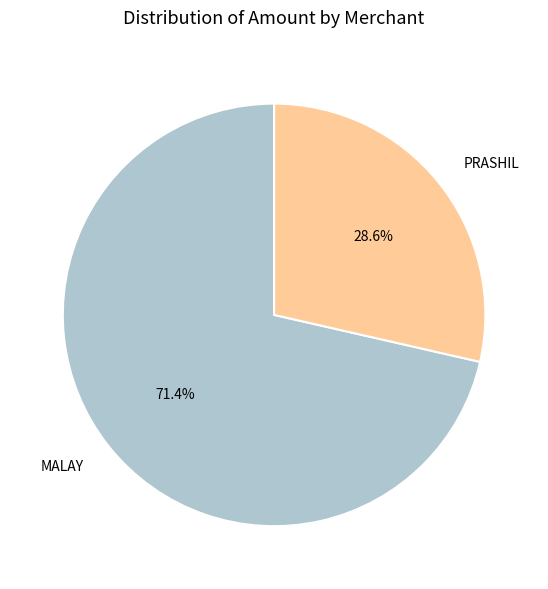

Between MALAY and PRASHIL, which is larger?

MALAY